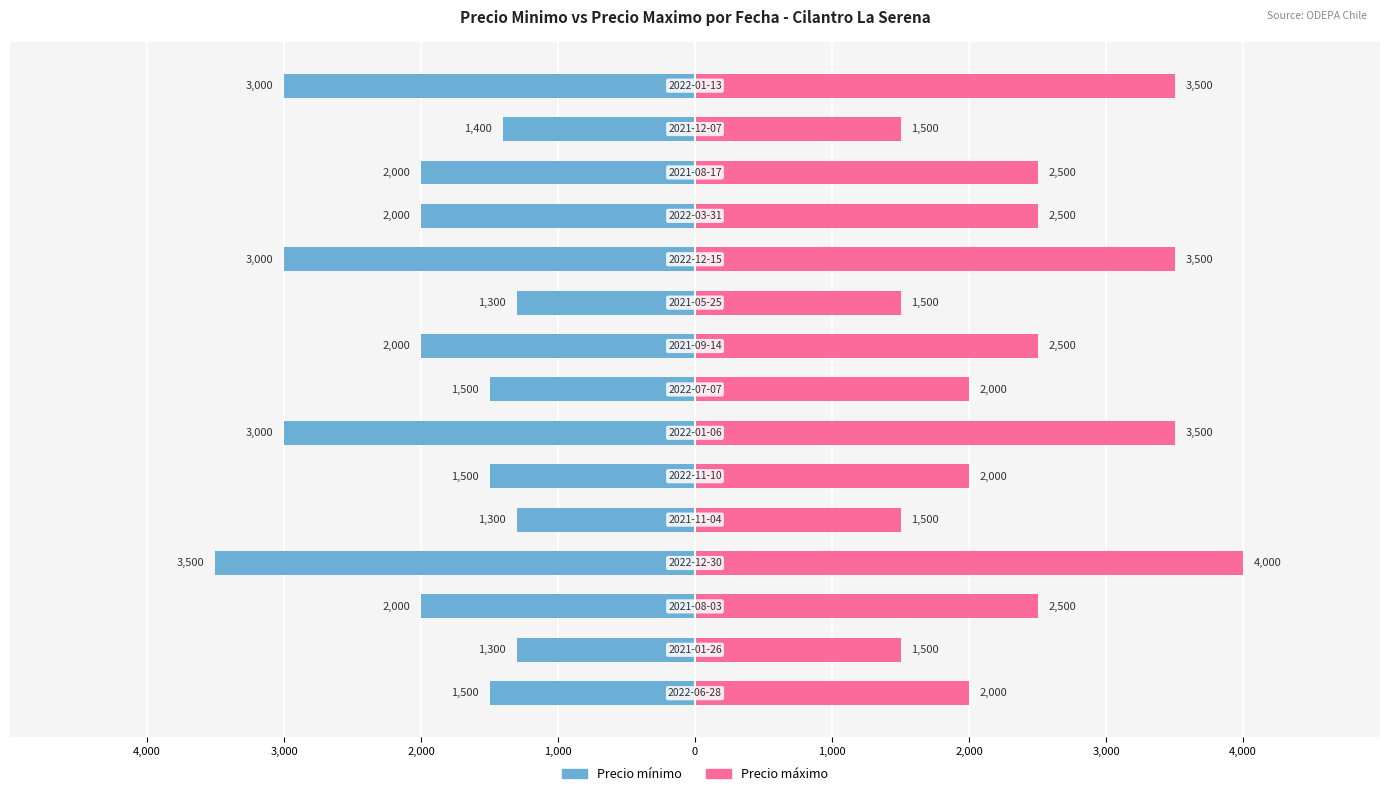

List the series in order of their overall mean, lowest first.

Precio minimo, Precio maximo